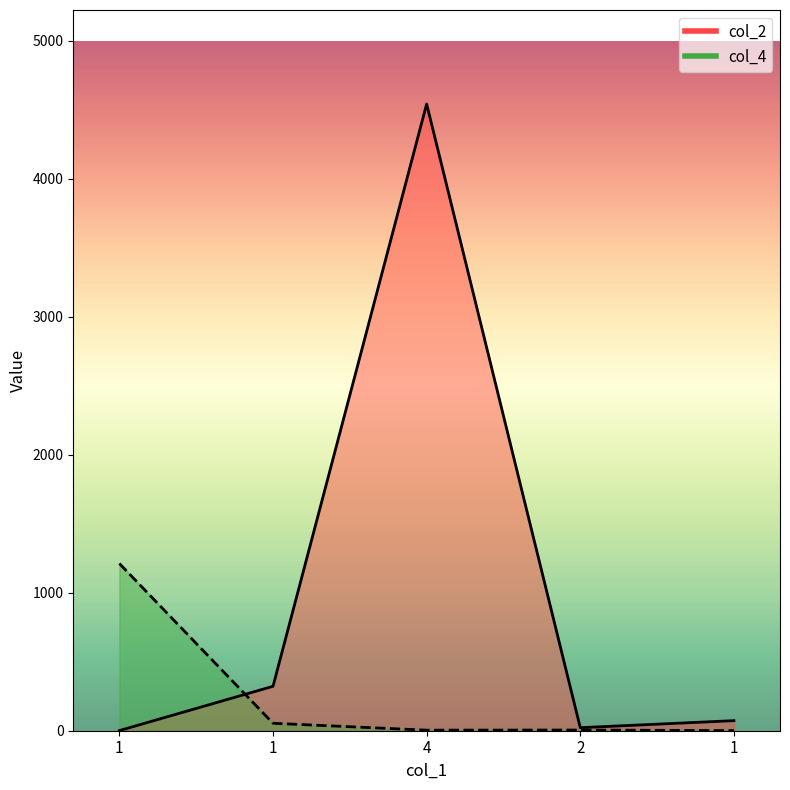

After their last crossing, which series has the higher values: col_4 or col_2?

col_2